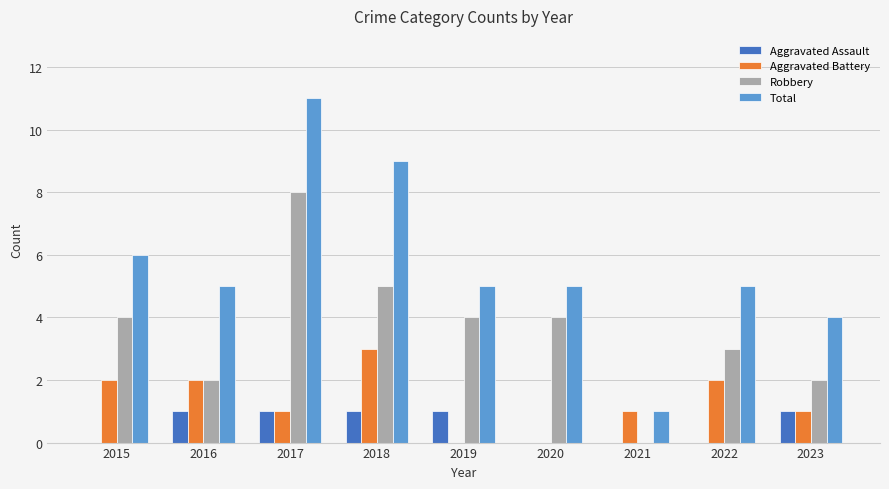

Between 2018 and 2023, which series saw the biggest shift?

Total